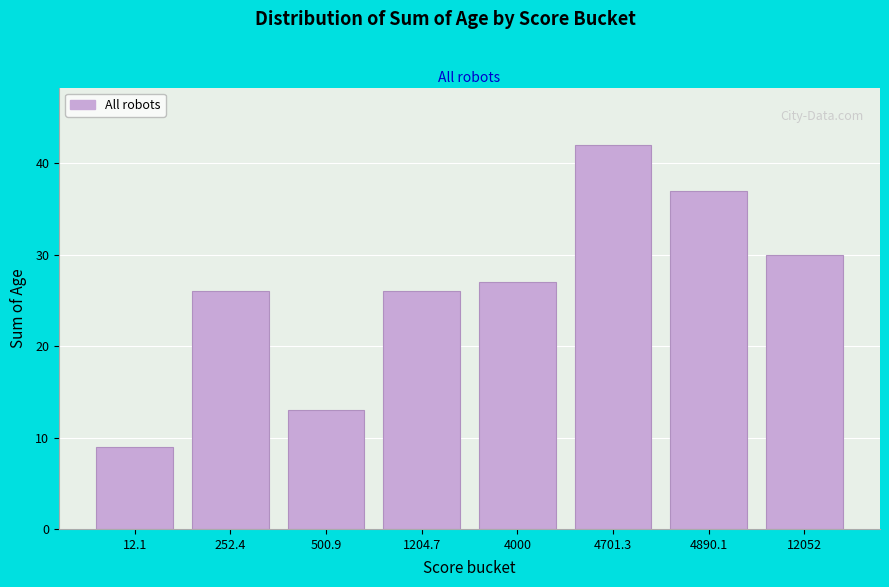

Reading left to right, list all the values displayed in this chart.

12.1=9	252.4=26	500.9=13	1204.7=26	4000=27	4701.3=42	4890.1=37	12052=30